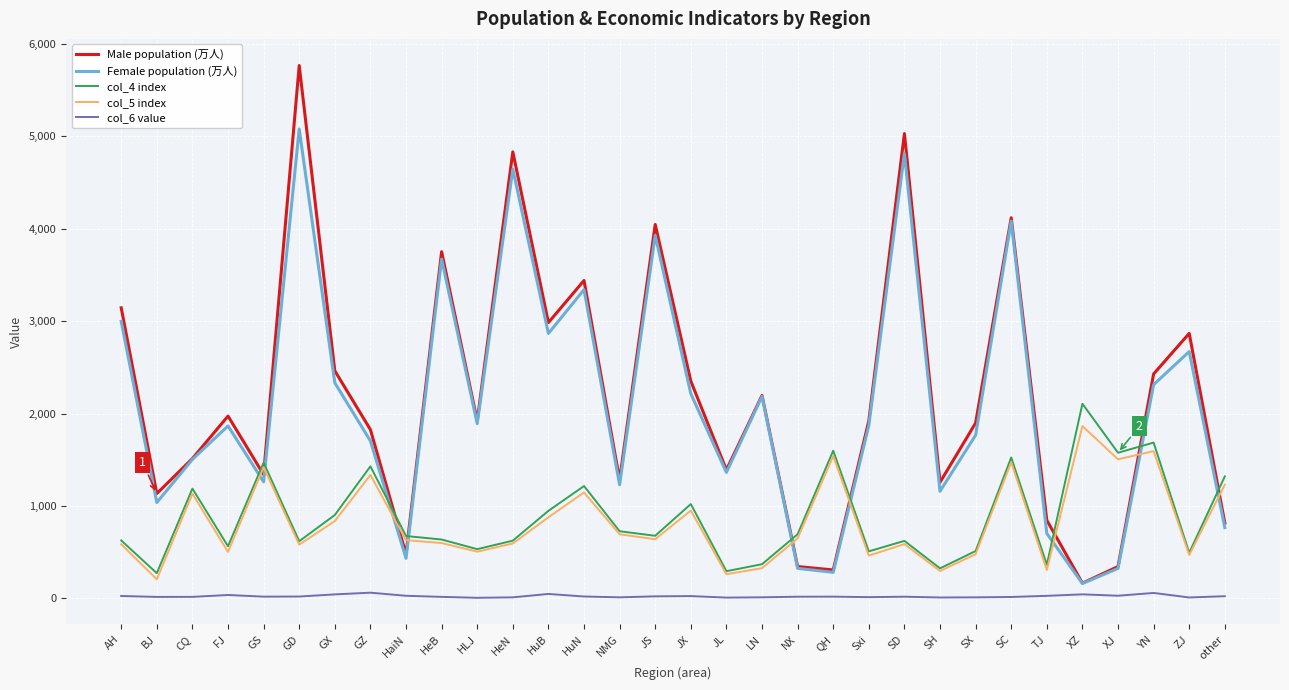

What are all the series names shown in the legend?

Male population (万人), Female population (万人), col_4 index, col_5 index, col_6 value